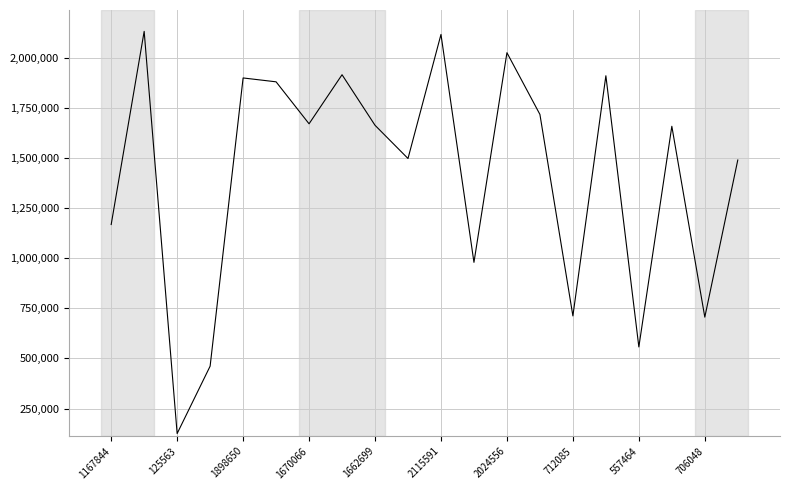

What is the difference between the second highest and minimum values?

1990028